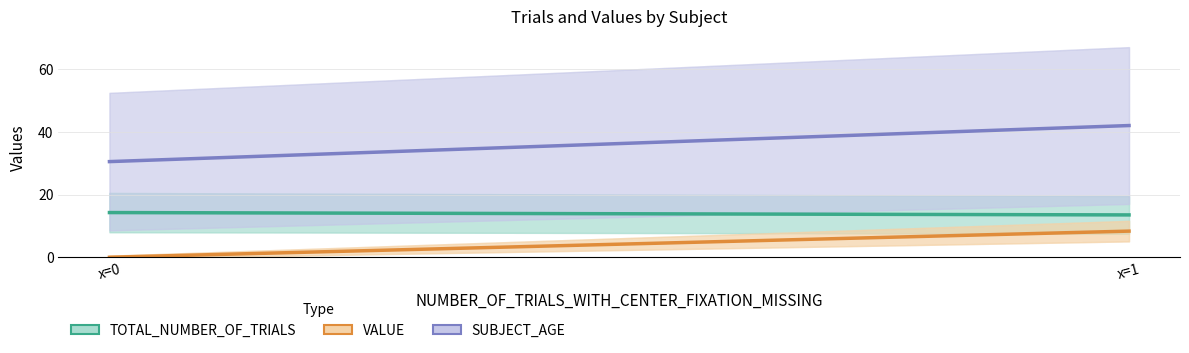

What are all the series names shown in the legend?

TOTAL_NUMBER_OF_TRIALS, VALUE, SUBJECT_AGE